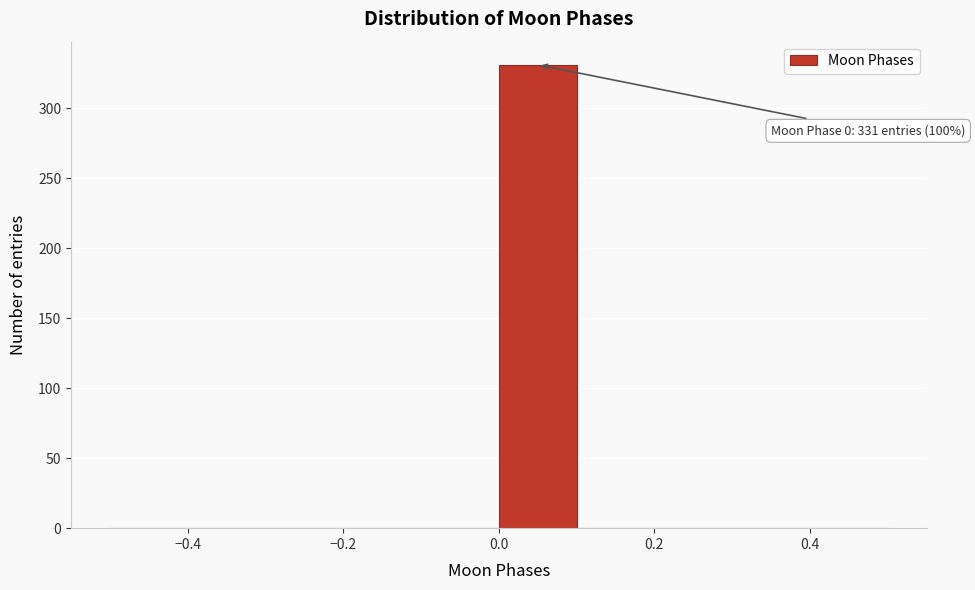

Over which range of the x-axis is the bar tallest?

0.0 to 0.1